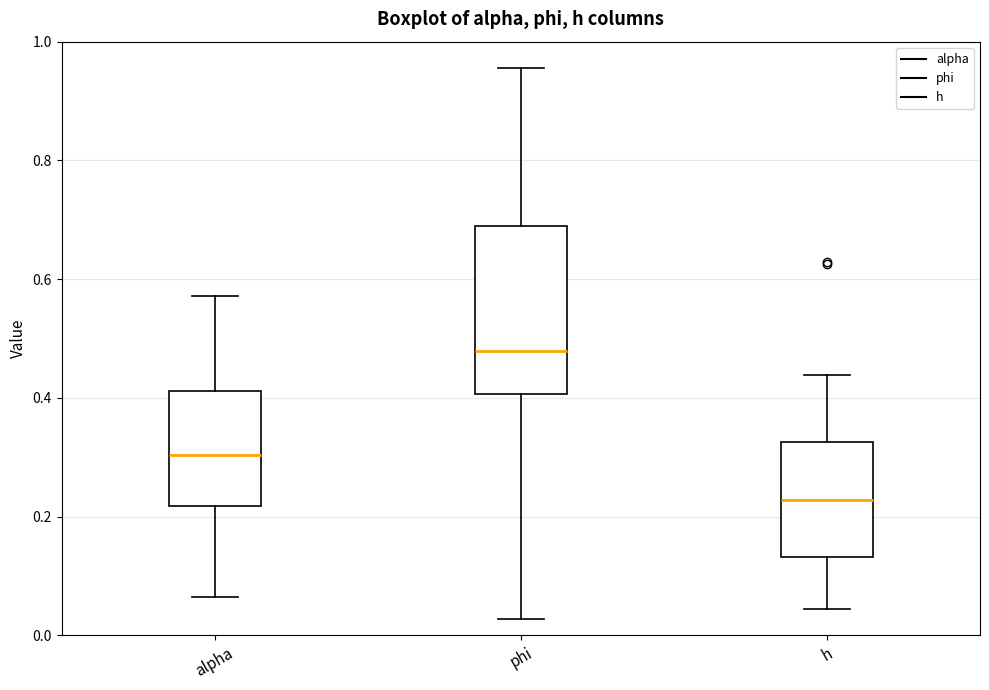

Reading left to right, read every box against the y-axis: the position of its median line, the range the box covers, and the ends of its whiskers. The values are not printed on the chart, so give them approximately, as read against the axis.

alpha: median 0.30, box 0.22 to 0.42, whiskers 0.06 to 0.58
phi: median 0.48, box 0.40 to 0.68, whiskers 0.02 to 0.96
h: median 0.22, box 0.14 to 0.32, whiskers 0.04 to 0.44